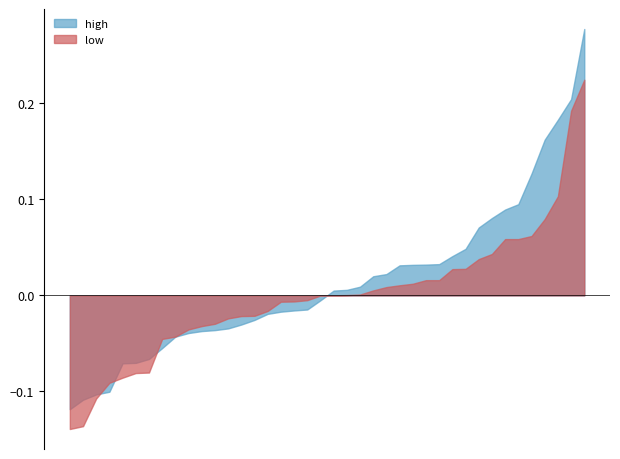

Rank the series by their maximum value, from lowest to highest.

low, high